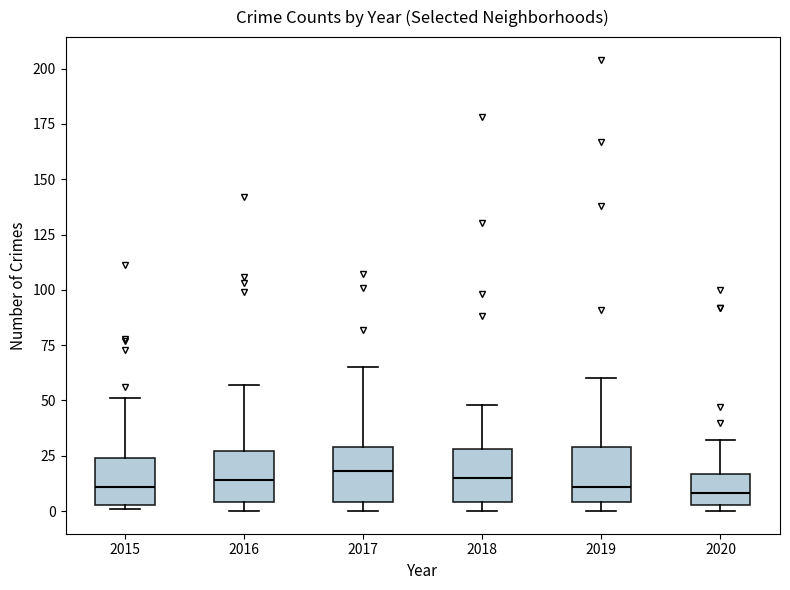

Reading left to right, transcribe this box plot: for each box, give where its median line is, the range the box spans, and where its two whiskers end, as read against the y-axis. The values are not printed on the chart, so give them approximately, as read against the axis.

2015: median 10, box 5 to 25, whiskers 0 to 50
2016: median 15, box 5 to 25, whiskers 0 to 55
2017: median 20, box 5 to 30, whiskers 0 to 65
2018: median 15, box 5 to 30, whiskers 0 to 50
2019: median 10, box 5 to 30, whiskers 0 to 60
2020: median 10, box 5 to 15, whiskers 0 to 30